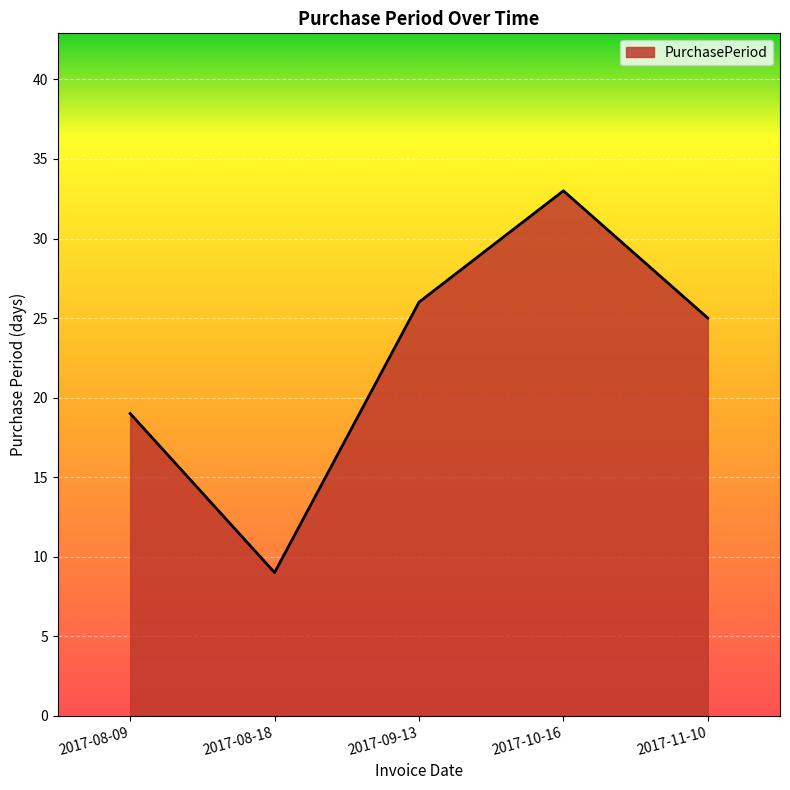

What is the ratio of the value at 2017-09-13 to the value at 2017-10-16?

0.8